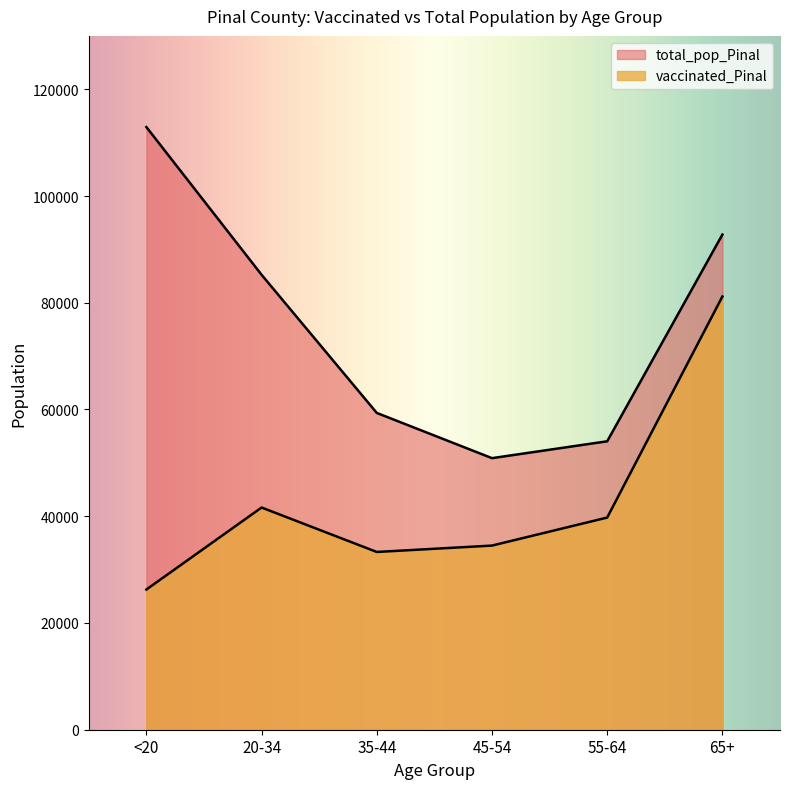

Reading left to right, list all the values displayed in this chart.

vaccinated_Pinal: 26263	41634	33306	34502	39751	81168
total_pop_Pinal: 112918	85238	59354	50883	54043	92774